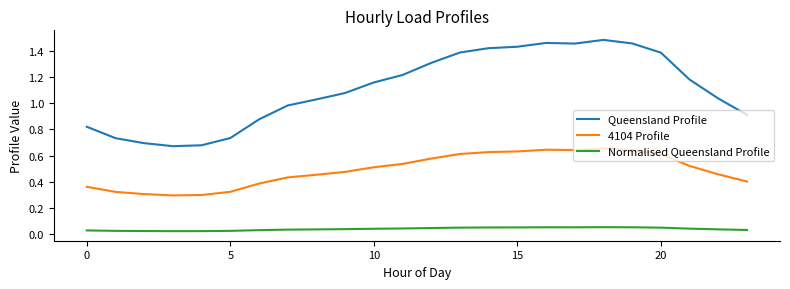

How many lines are shown in the chart?

3